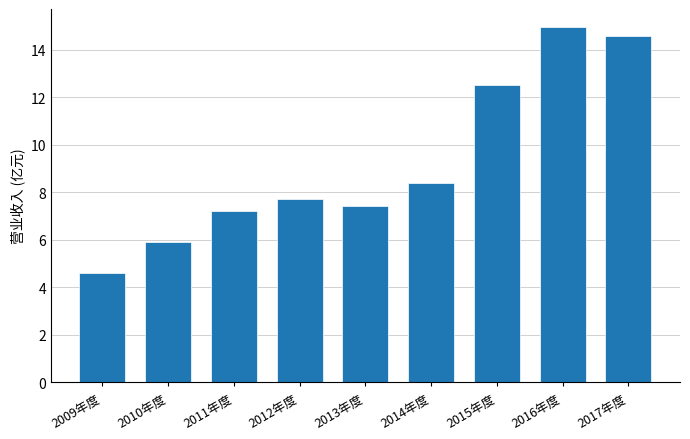

Are the bars horizontal?

No